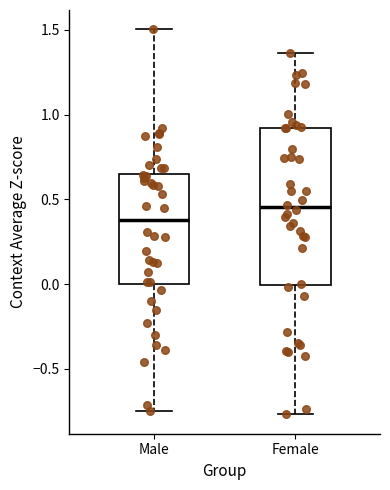

Where is the upper edge of the box for Female on the y-axis? The values are not printed on the chart, so give them approximately, as read against the axis.

0.90